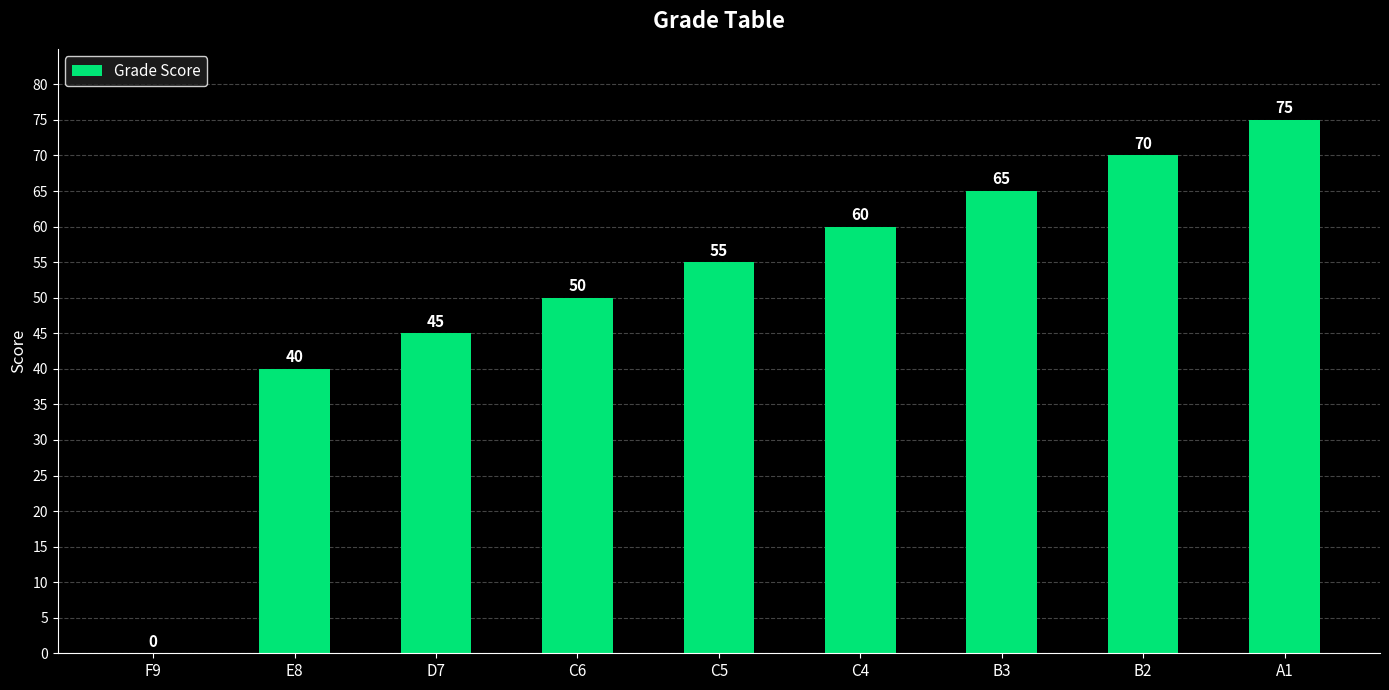

What is the approximate value at E8?

40